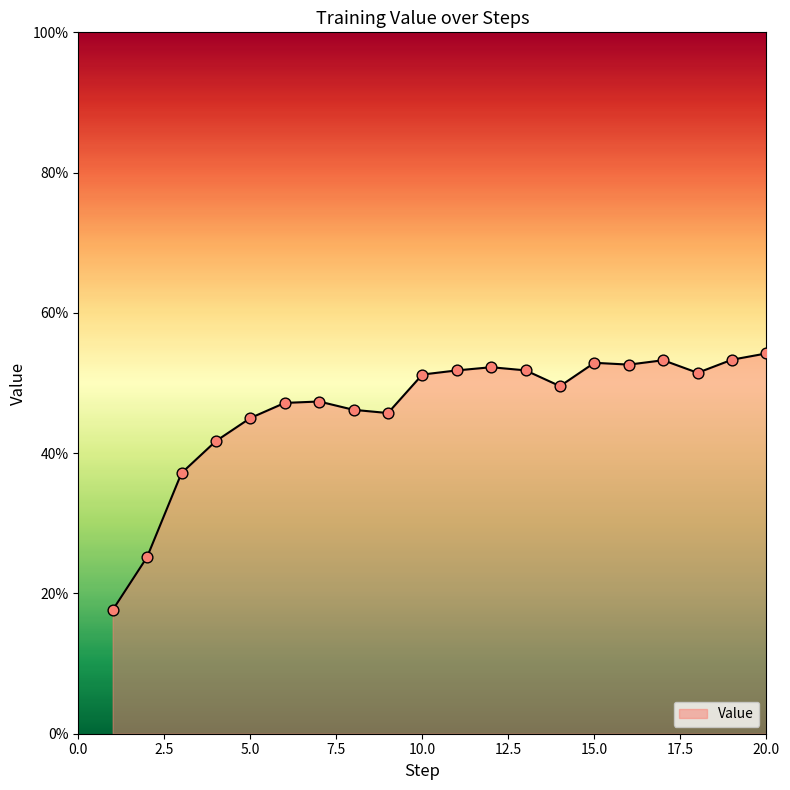

What is the greatest value displayed?

54.2